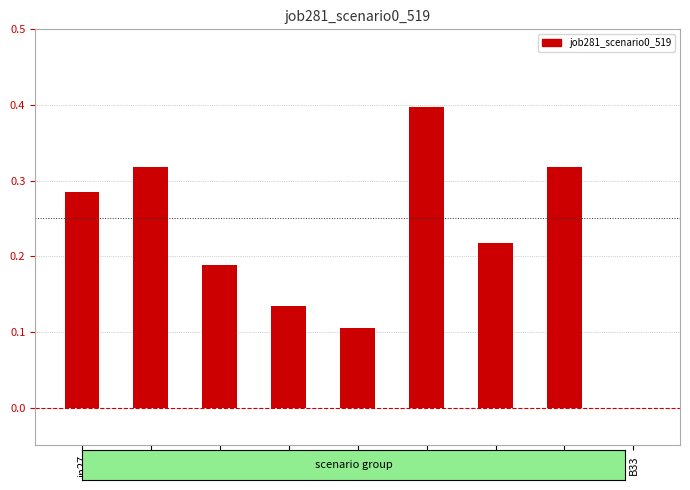

The chart shows a value of 0.0 at B33. True or false?

True